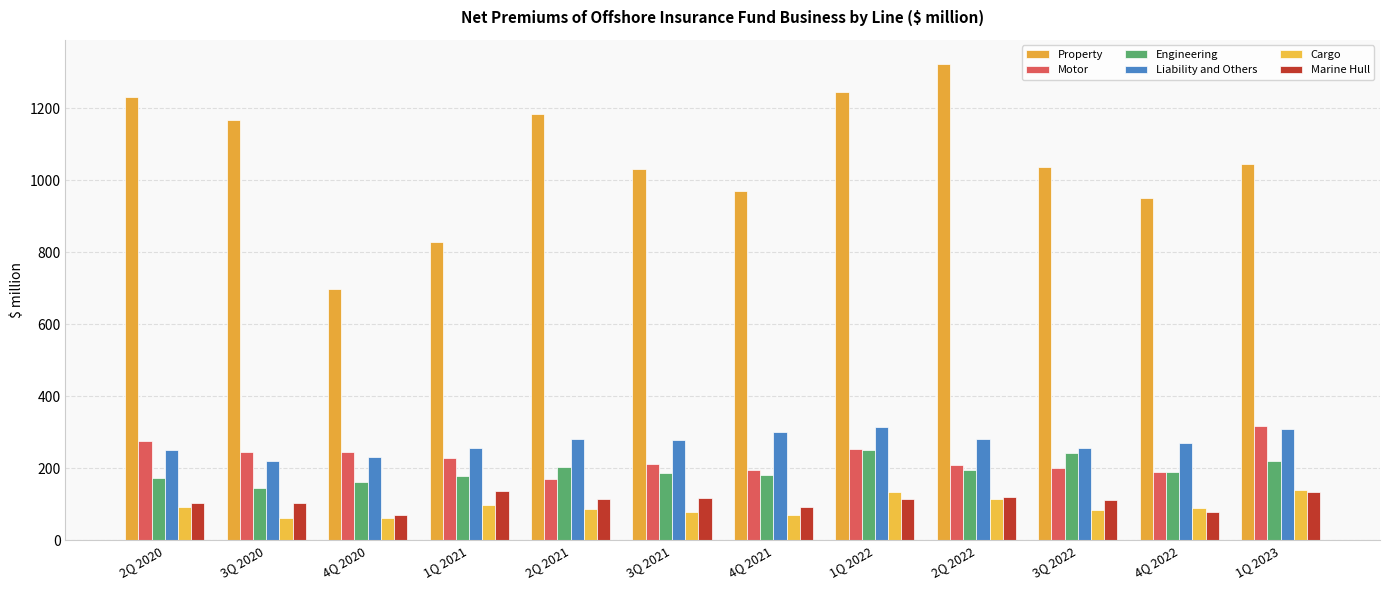

How many data points does each series have?

12